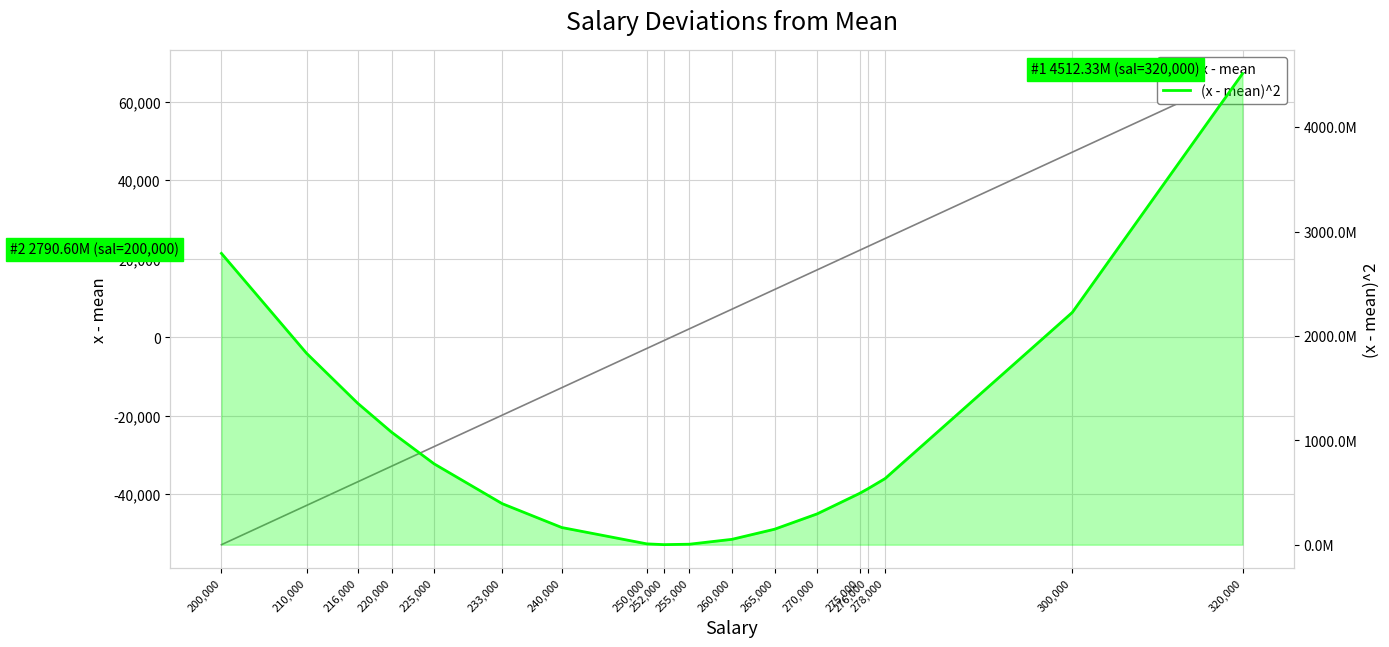

Does the chart display data point markers on the line(s)?

No